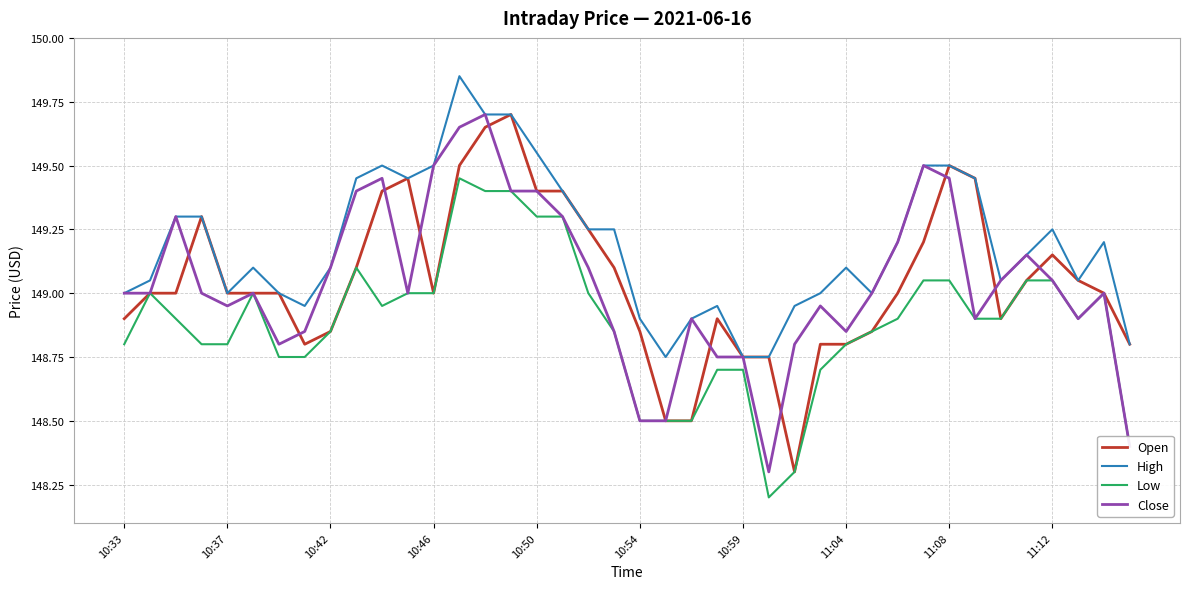

True or false: Low and High intersect in this chart.

False